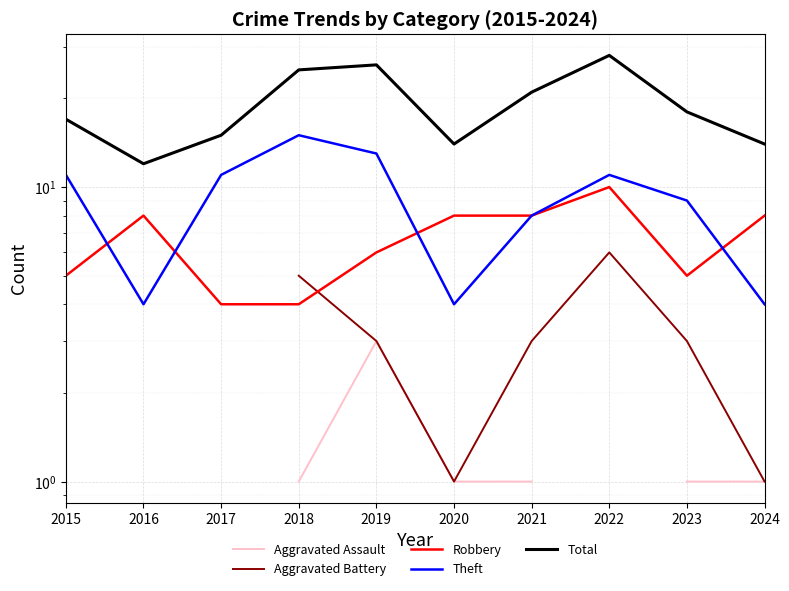

Is the value of Theft at 2018 greater than the value of Robbery at 2024?

Yes